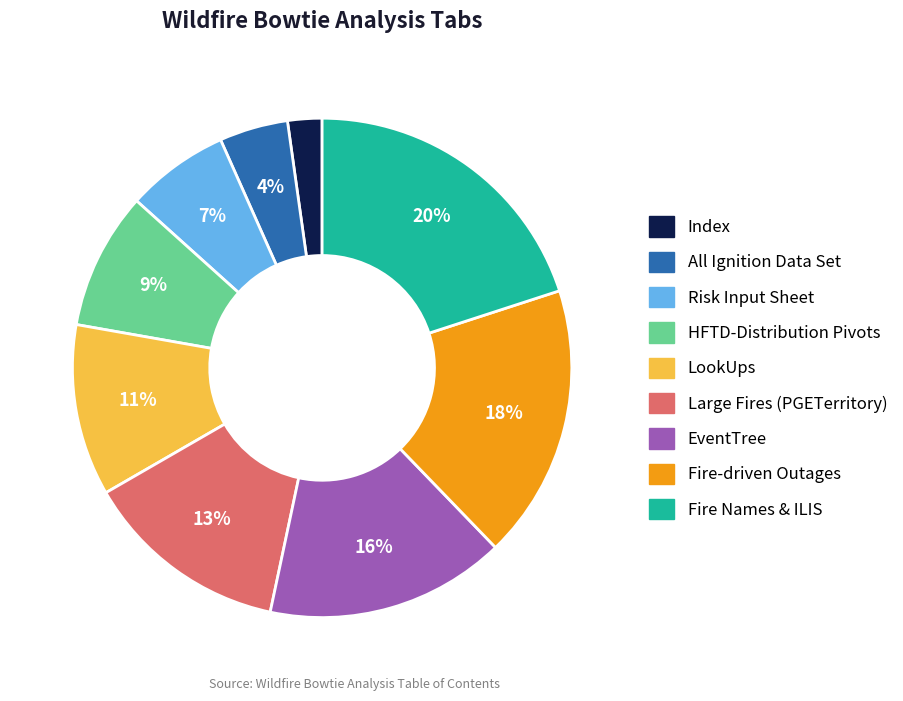

Rank the categories by value from highest to lowest.

Fire Names & ILIS, Fire-driven Outages, EventTree, Large Fires (PGETerritory), LookUps, HFTD-Distribution Pivots, Risk Input Sheet, All Ignition Data Set, Index